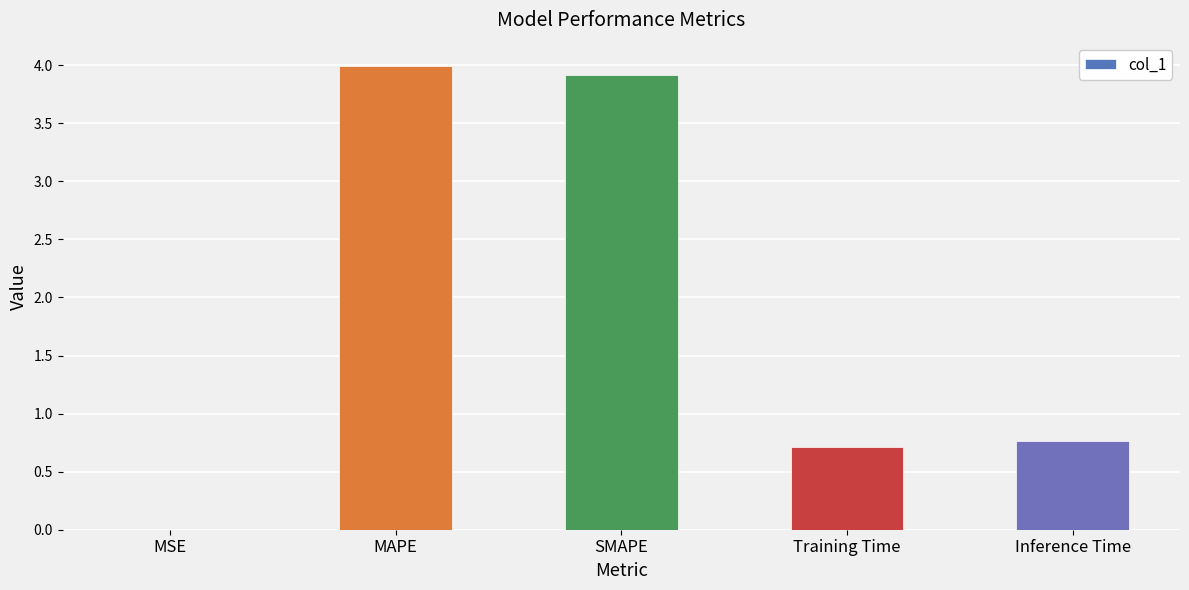

At which label is the value closest to 1?

Inference Time